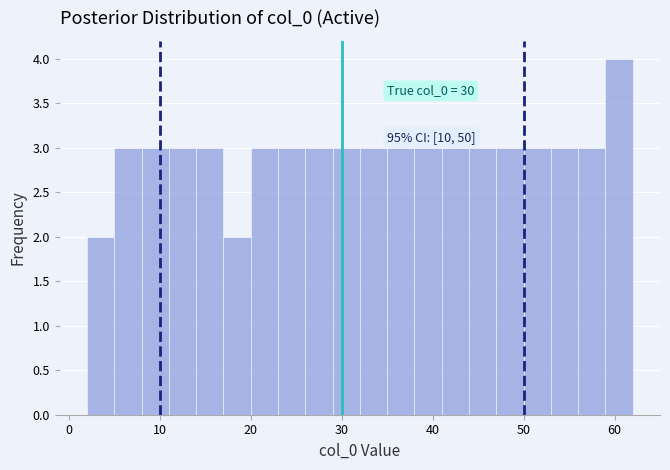

Read against the x-axis, roughly where is the centre of the tallest bar?

61